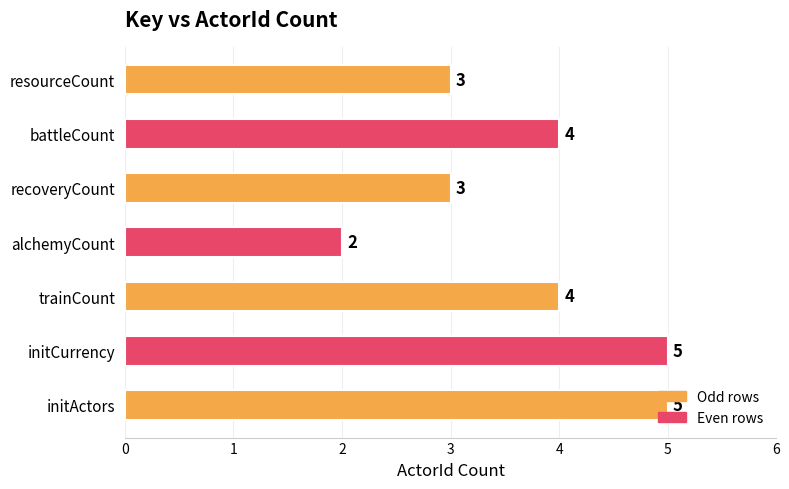

Count the values in the range 3 to 5.

6